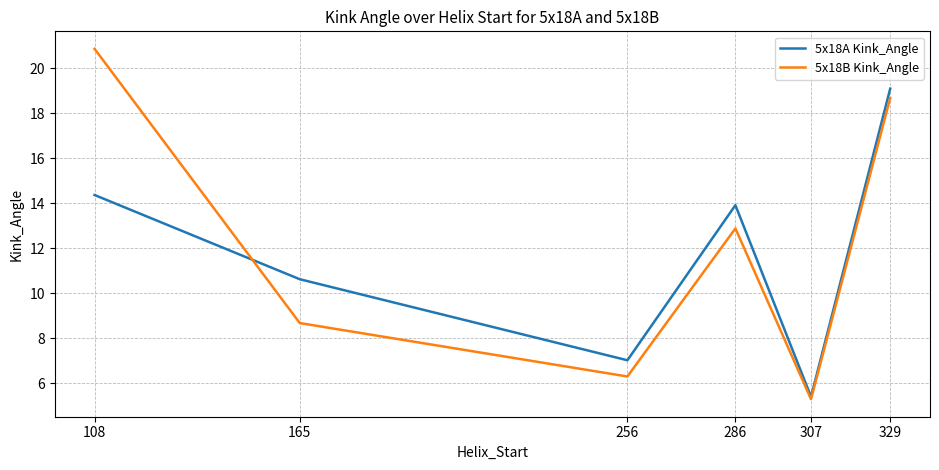

At 108, list the series in order from smallest to largest.

5x18A Kink_Angle, 5x18B Kink_Angle